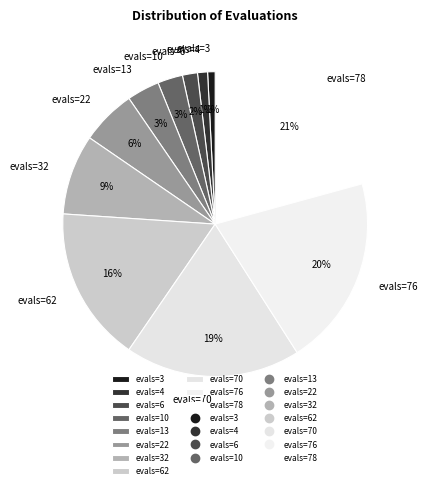

Does any single category account for the majority?

No